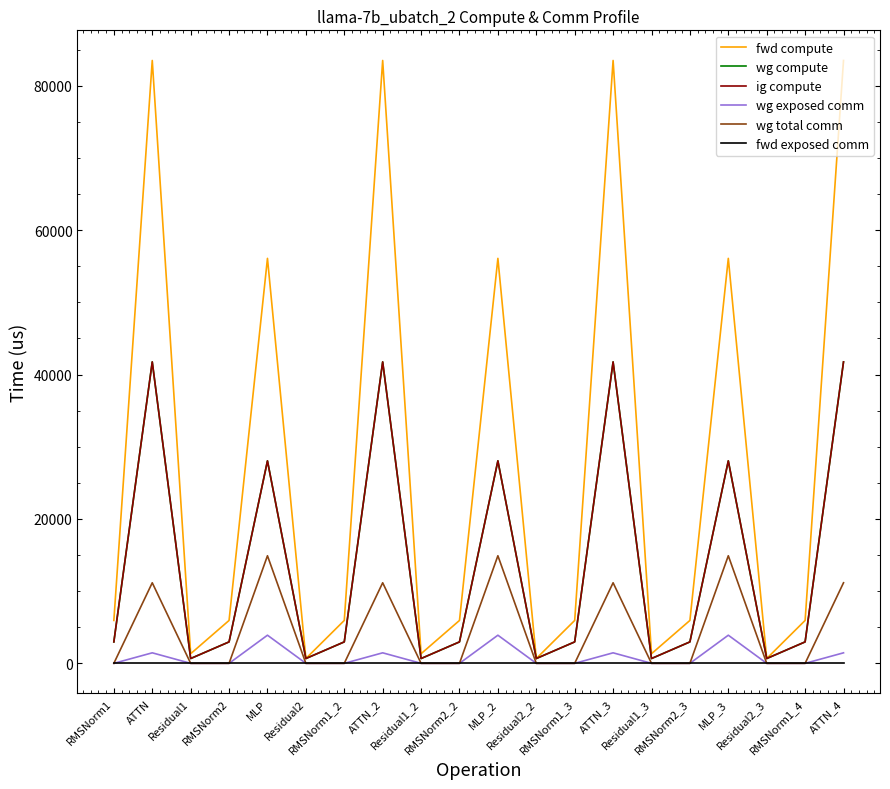

What is the difference between the highest and lowest values at Residual2?

665.6